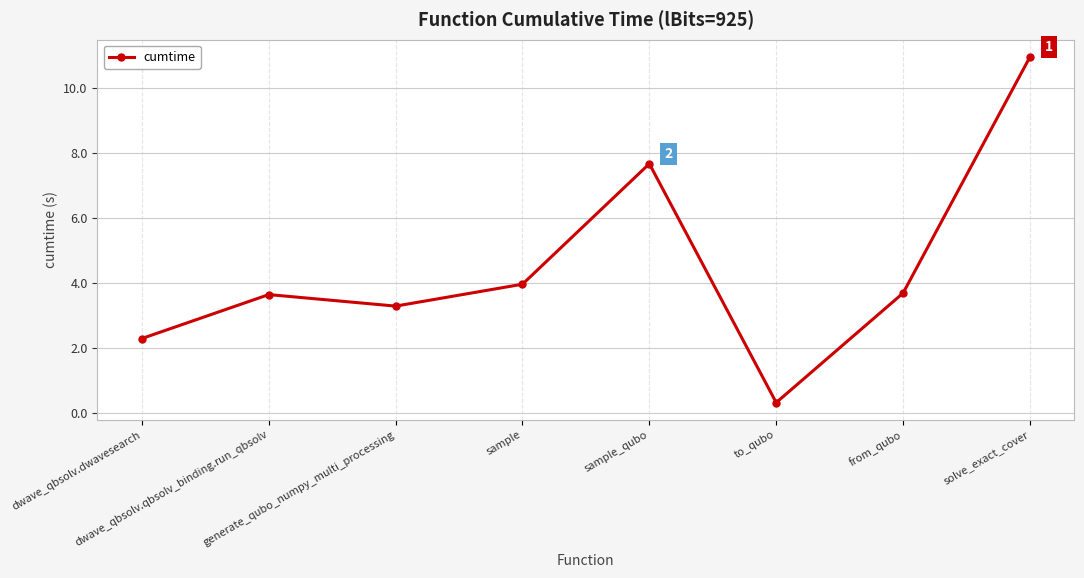

What is the maximum value shown in the chart?

11.0